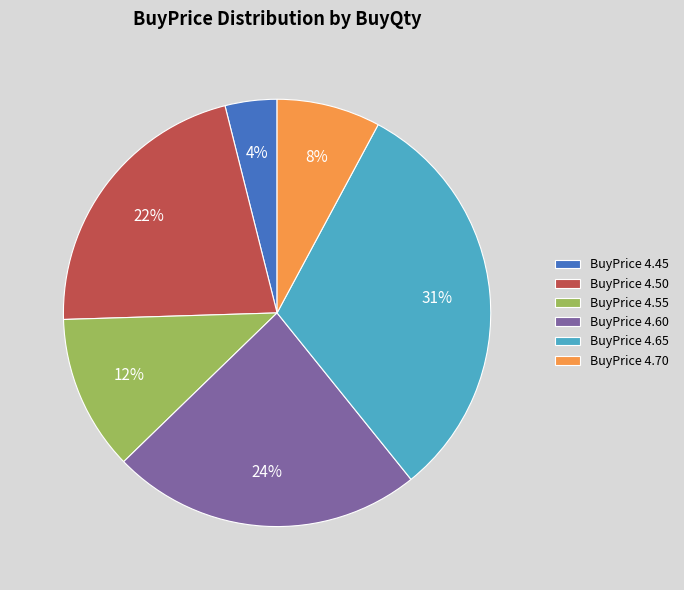

Does BuyPrice 4.70 account for over 50% of the chart?

No